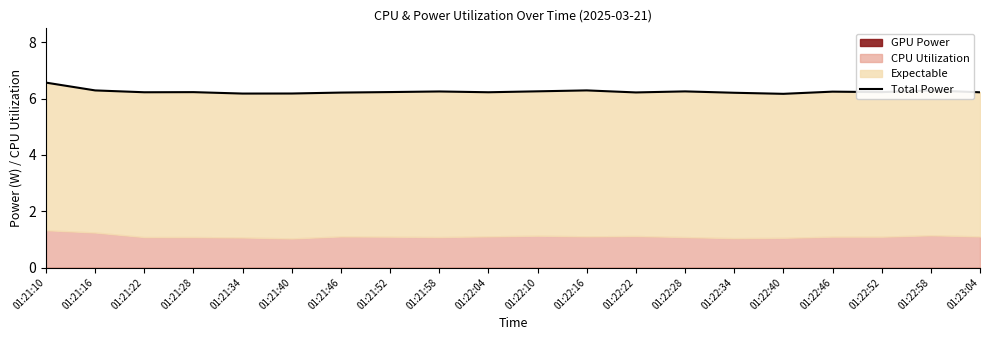

How many interior local peaks (higher than both neighbors) does the data have?

6